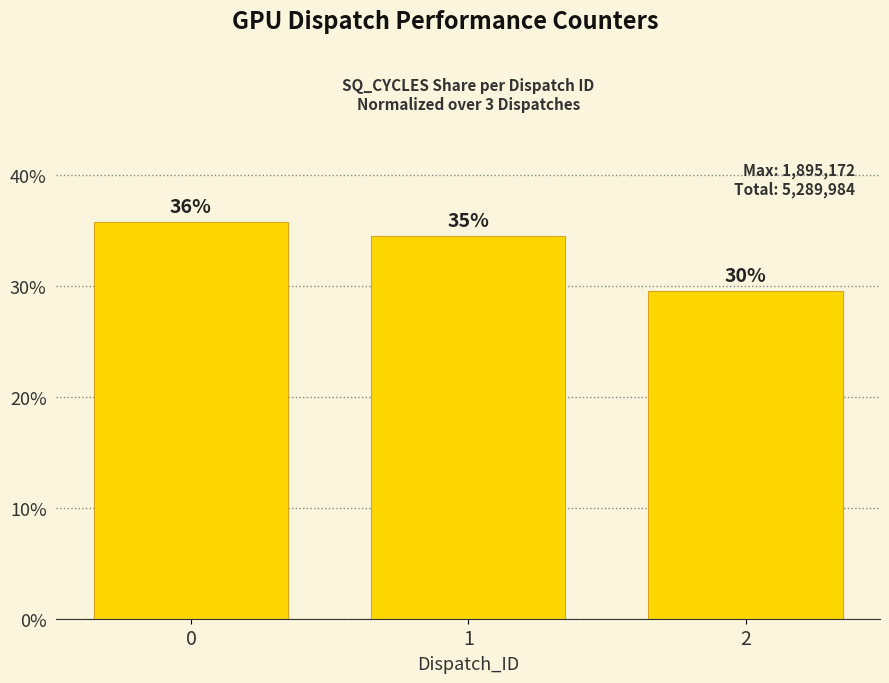

How many bars are there in total?

3